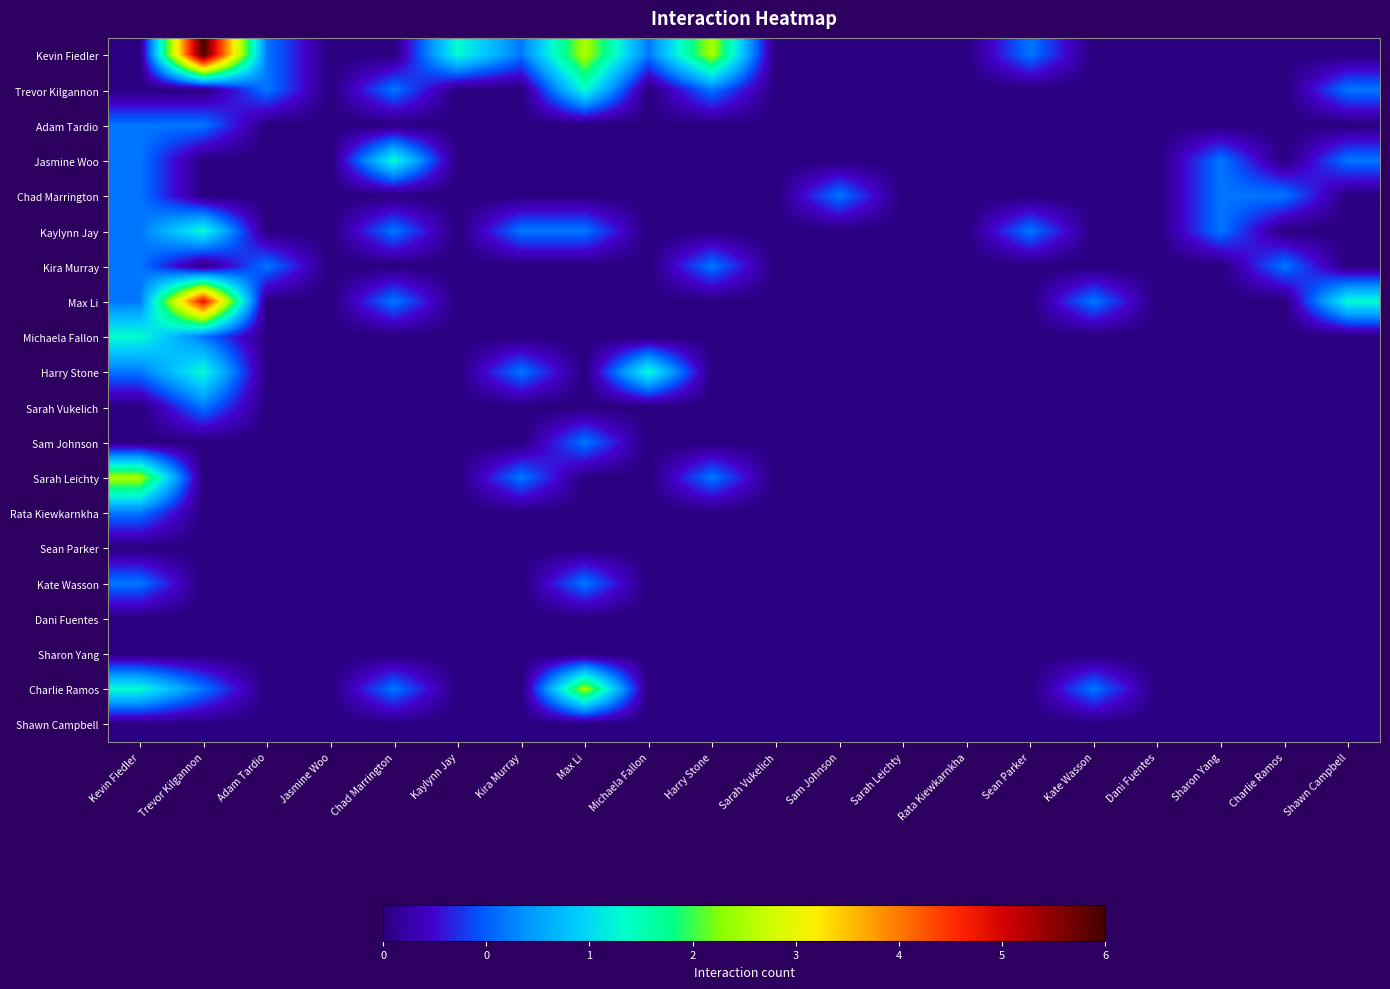

At which category does the chart reach its minimum across all series?

Kevin Fiedler